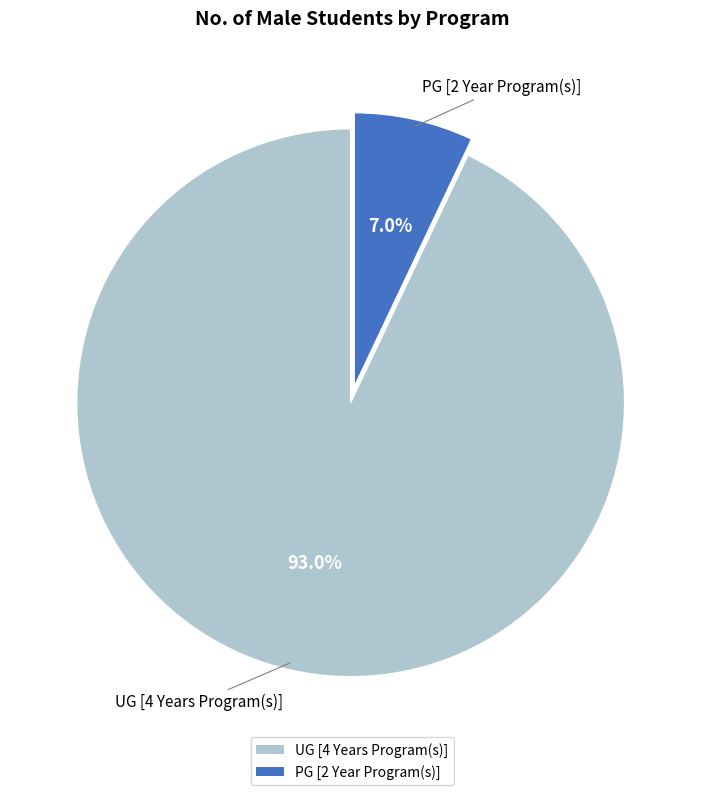

Rank the categories by value from lowest to highest.

PG [2 Year Program(s)], UG [4 Years Program(s)]